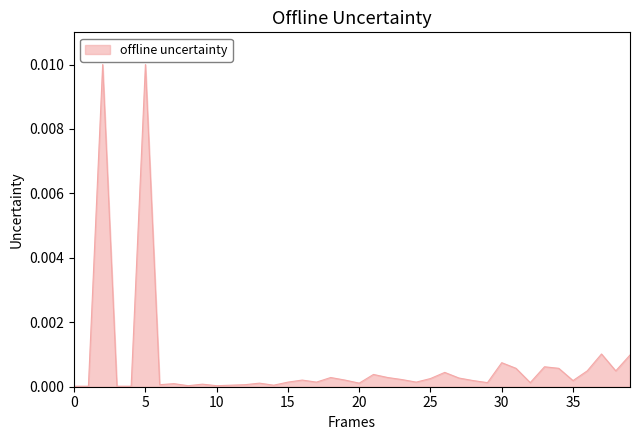

How many distinct data groups are displayed?

1